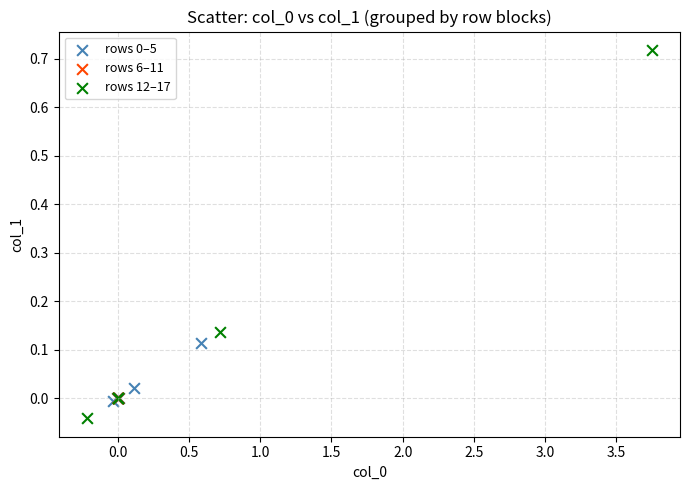

Which series contains the lowest Y value?

rows 12–17